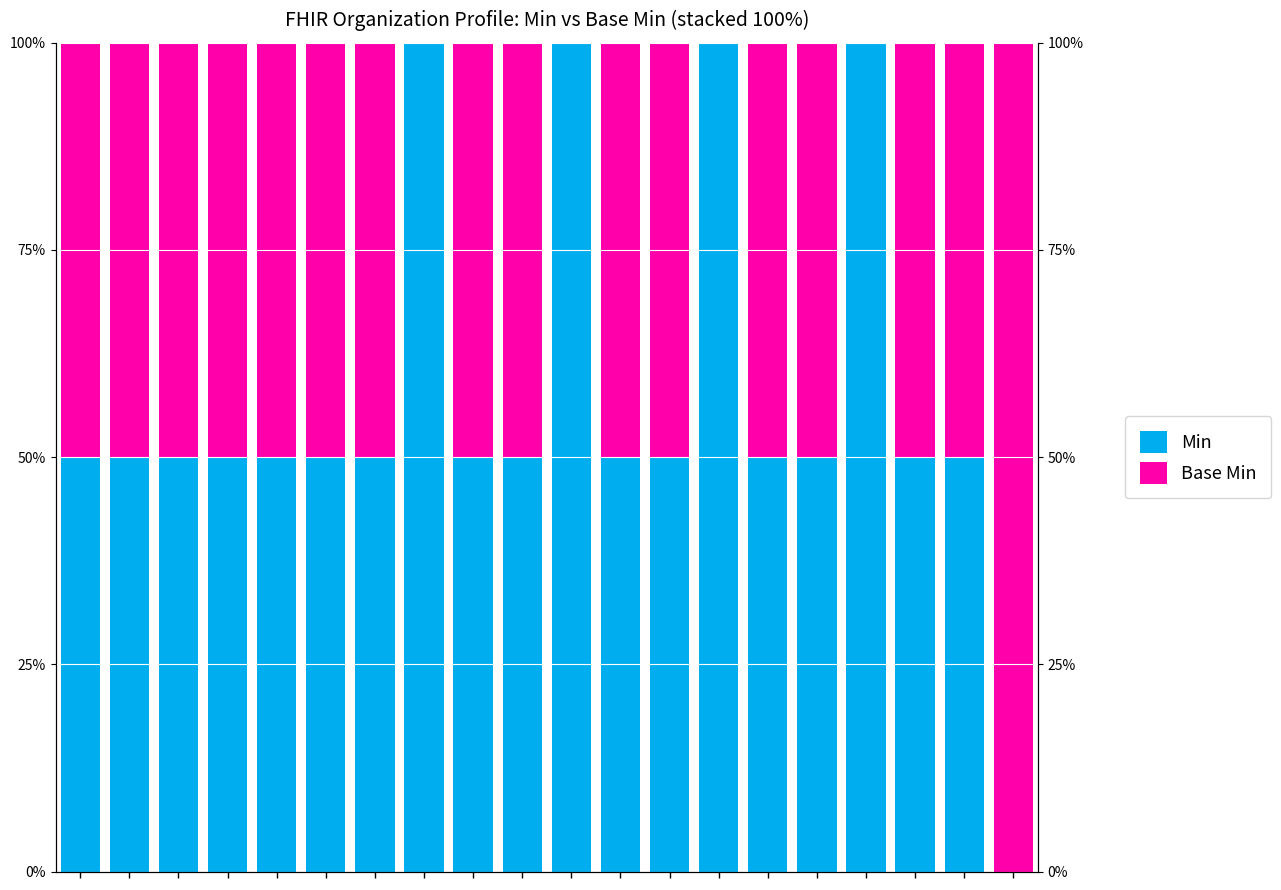

At 16, list the series in order from largest to smallest.

Min, Base Min